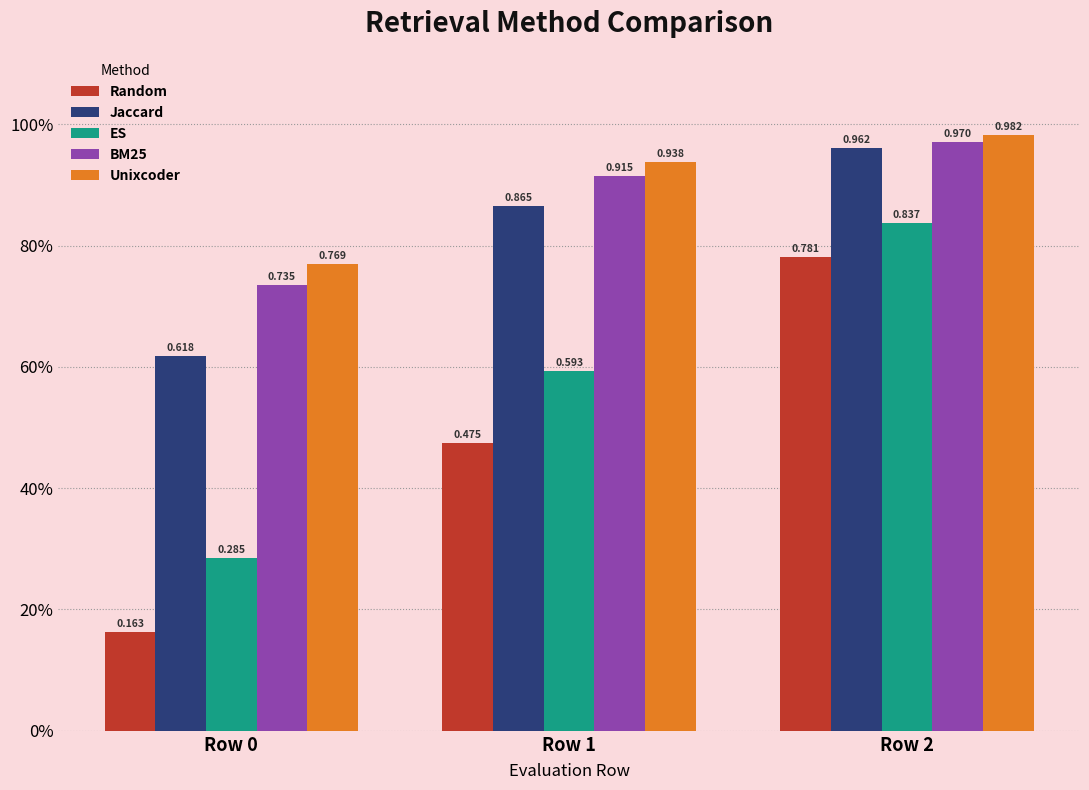

What are all the series names shown in the legend?

Random, Jaccard, ES, BM25, Unixcoder